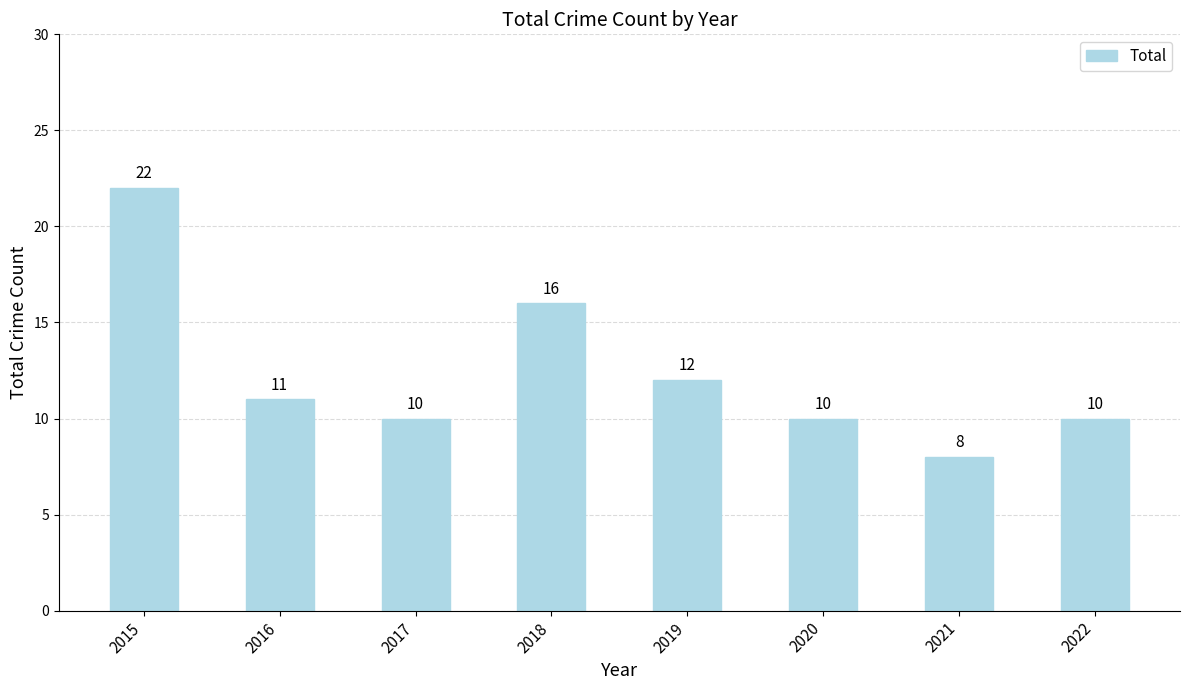

How many data points does each series have?

8